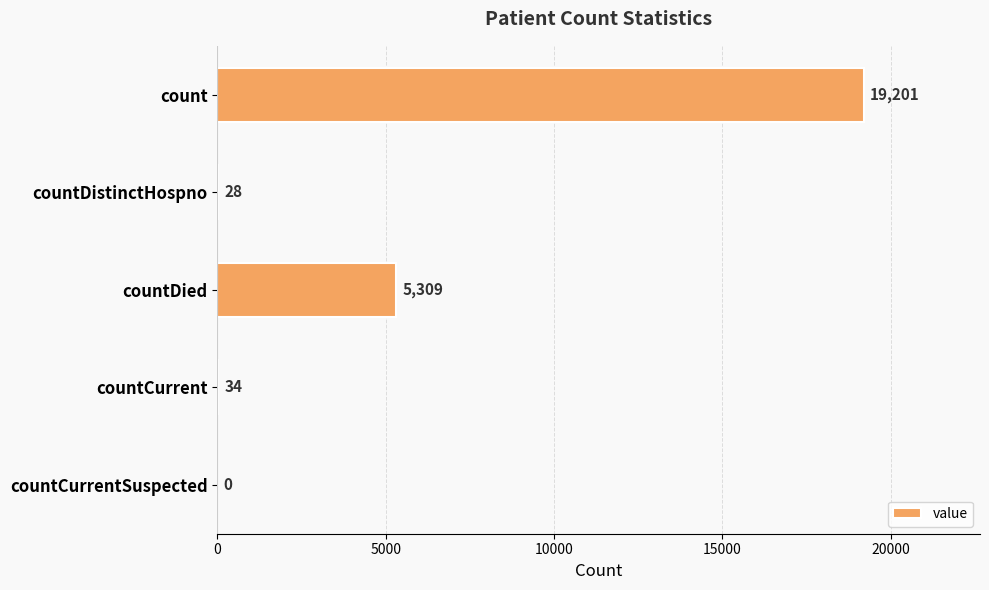

Read the value at count, to the nearest 10.

19200